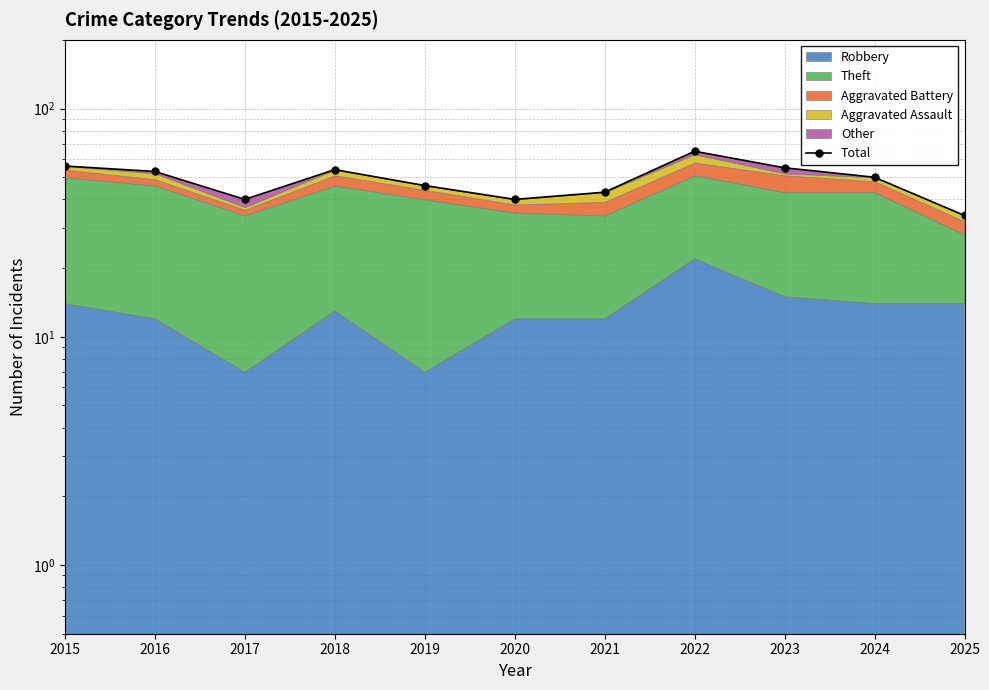

The value at 2024 is 15. True or false?

False